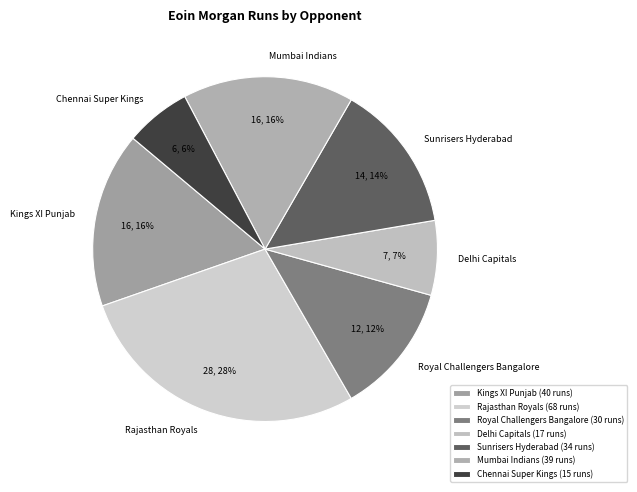

What is the largest slice in the pie chart?

Rajasthan Royals